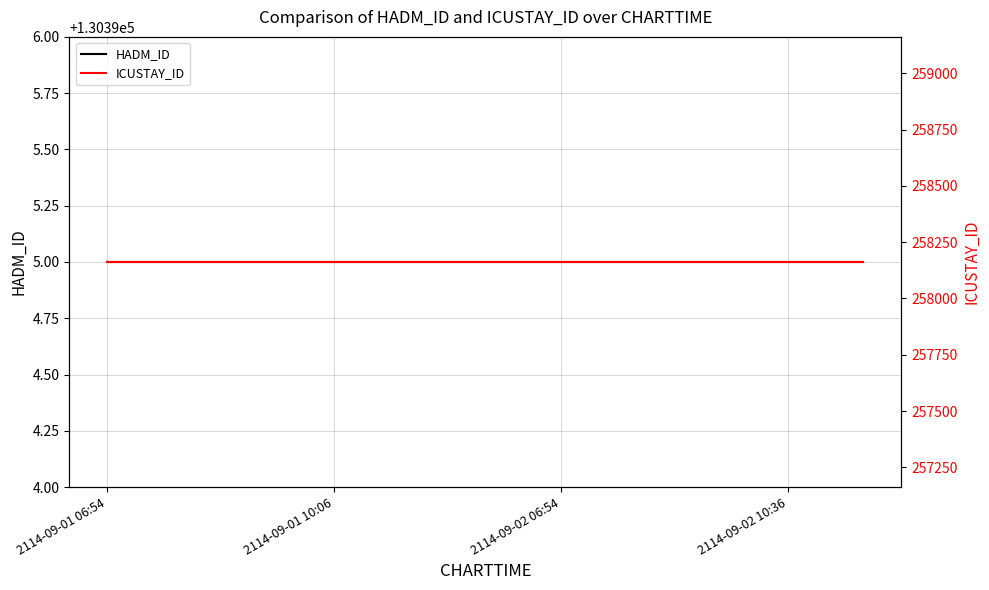

What is the label of the 9th point from the right?

2114-09-02 06:54